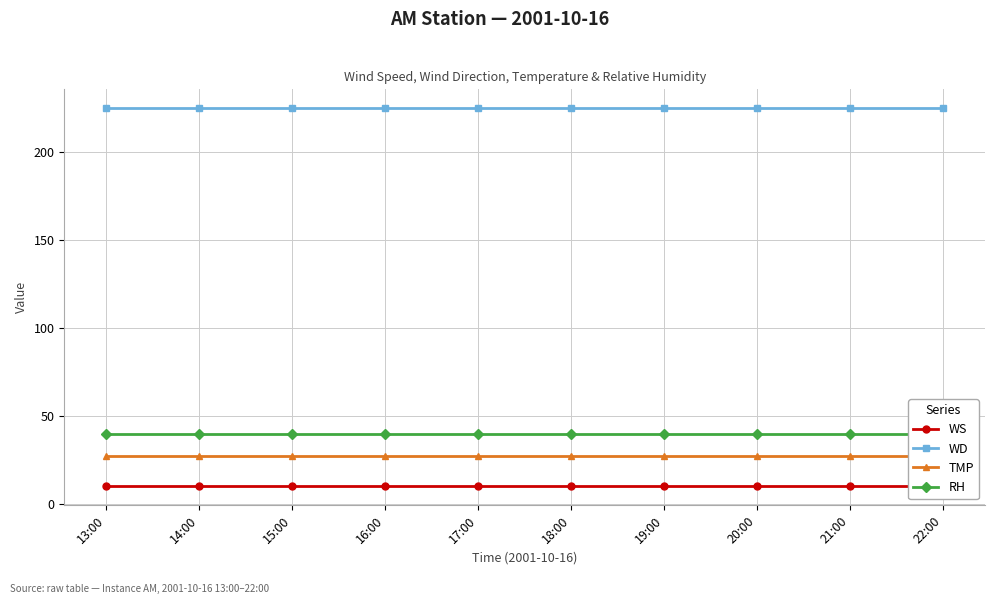

Is the value of WD at 18:00 greater than the value of WS at 16:00?

Yes